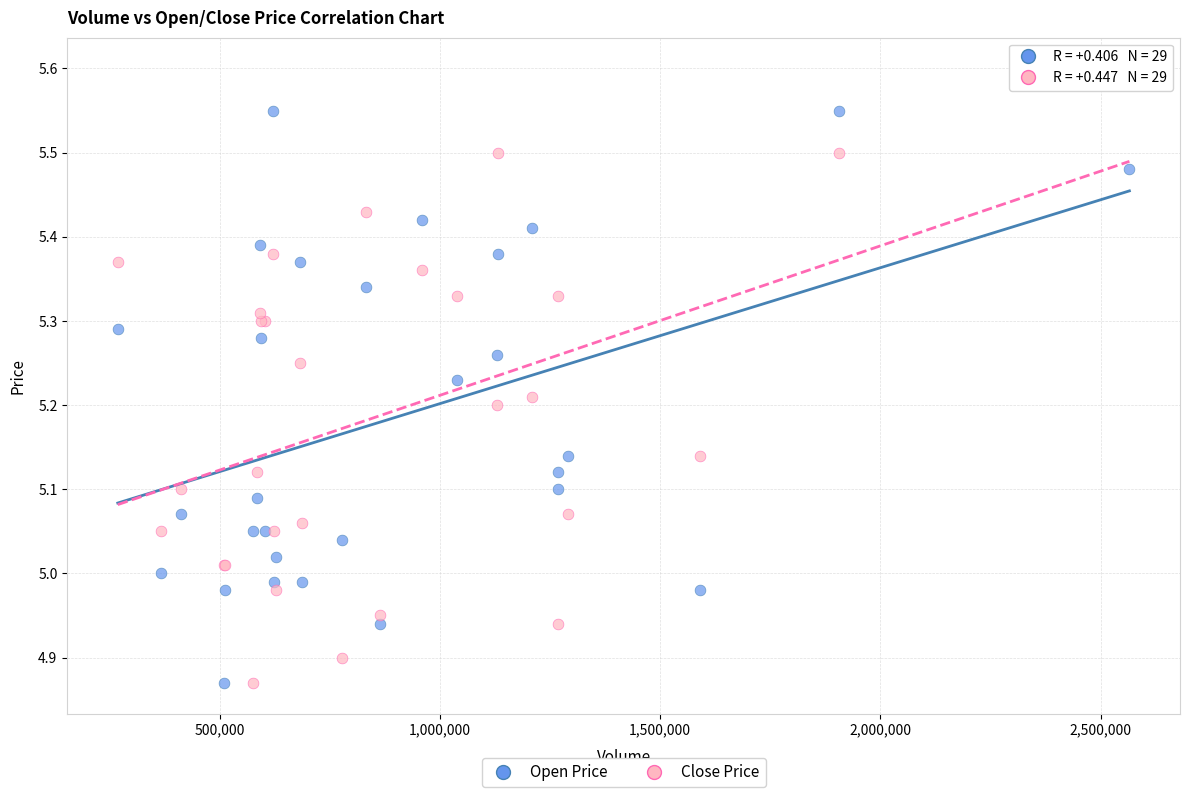

What is the X range (max minus min) for the scatter plot?

2296000.0